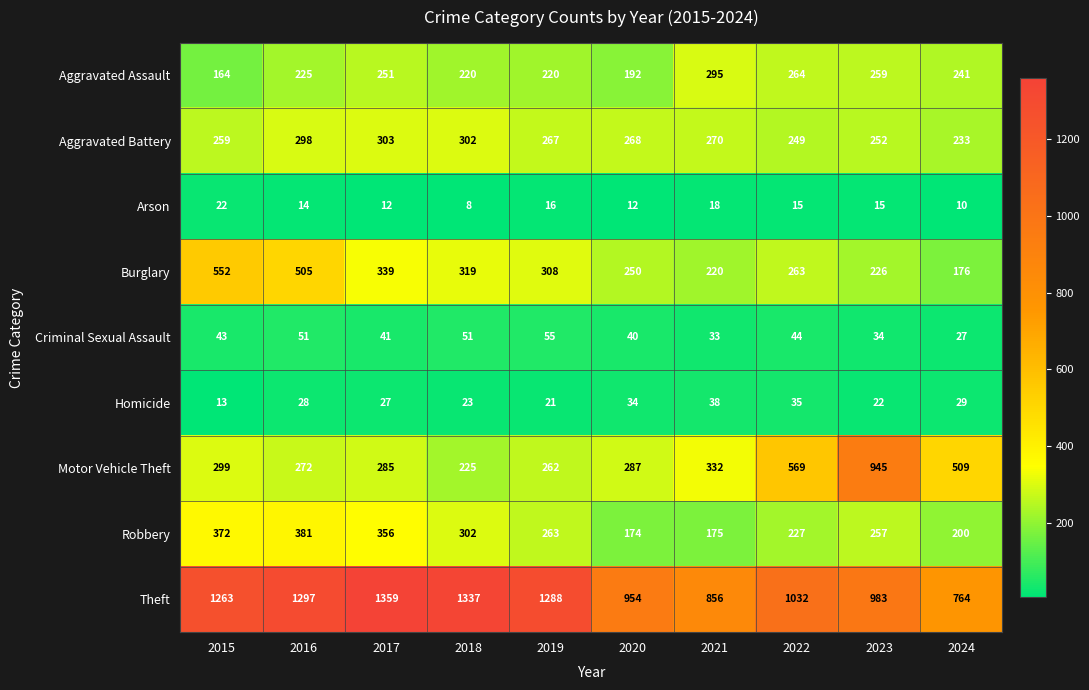

At which label does Burglary first exceed 308?

2015